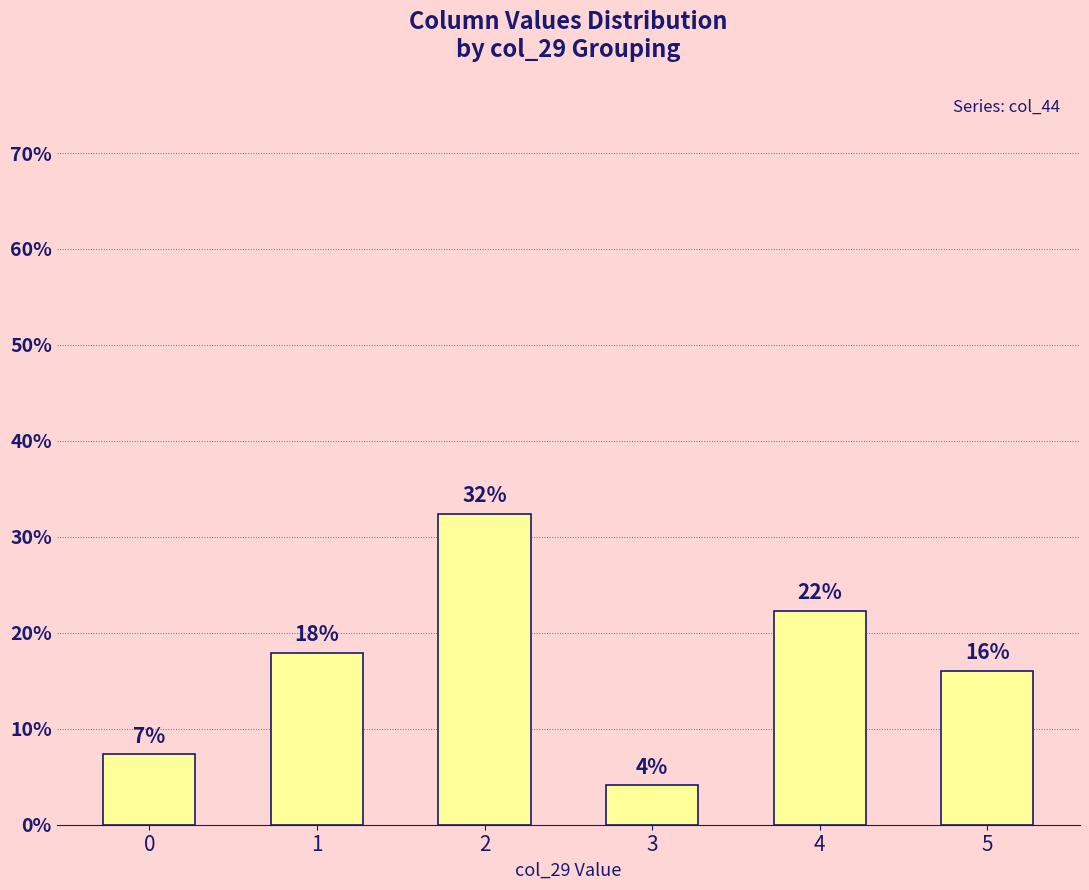

What is the sum of the values at 2 and 4?

54.7